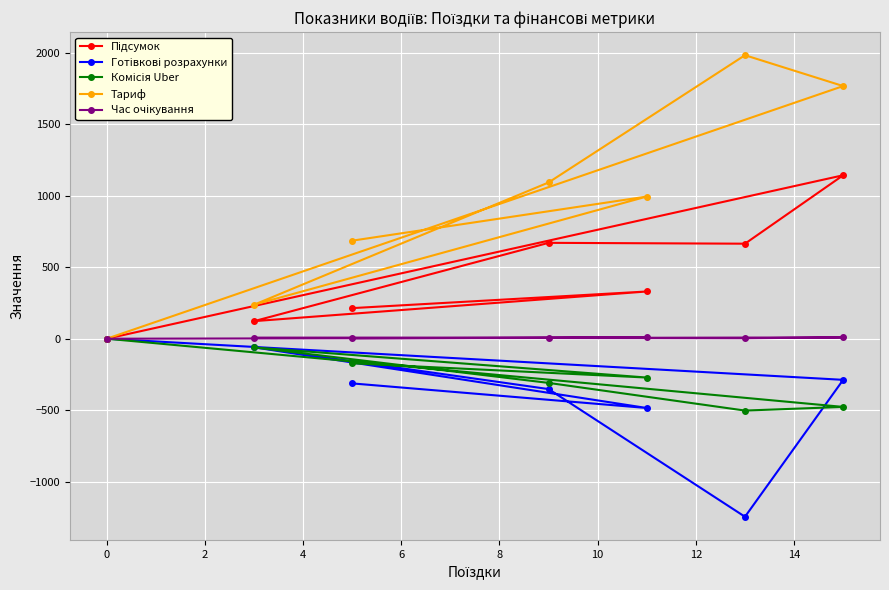

What are all the series names shown in the legend?

Підсумок, Готівкові розрахунки, Комісія Uber, Тариф, Час очікування